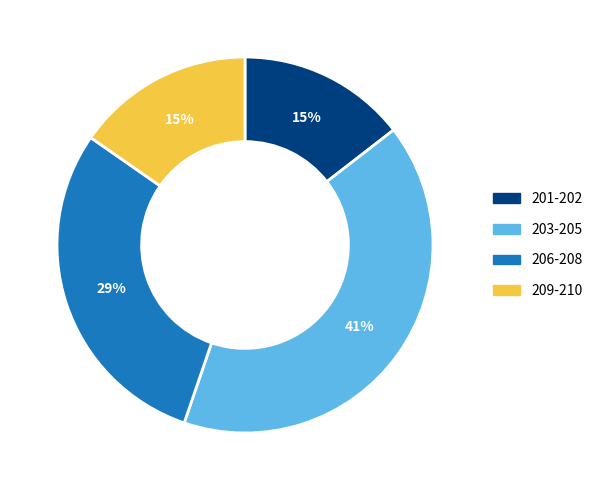

To the nearest percent, what is the difference between the largest and smallest slice percentages?

26%